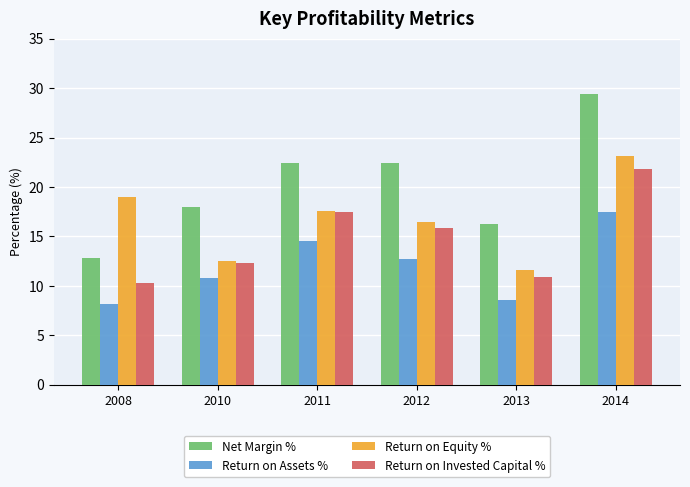

What is the difference between the Net Margin % values at 2013 and 2008?

3.5